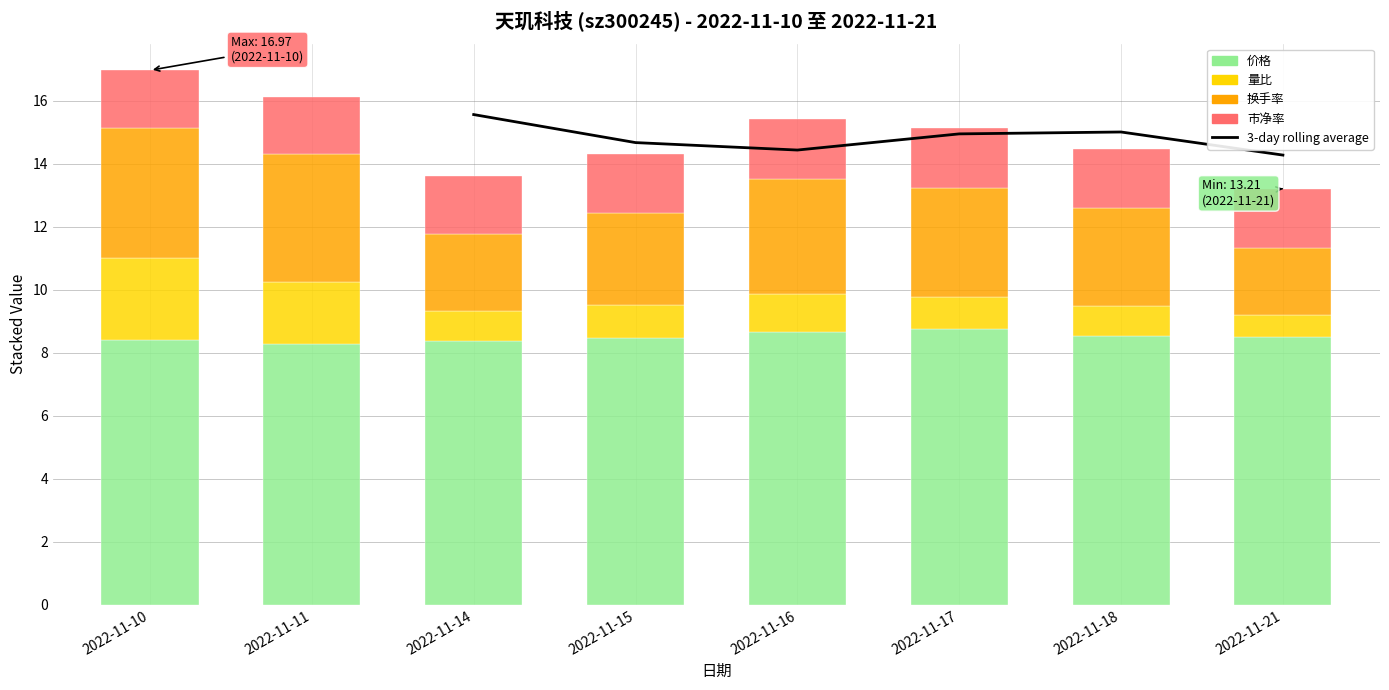

At which category is the sum across all series the highest?

2022-11-10